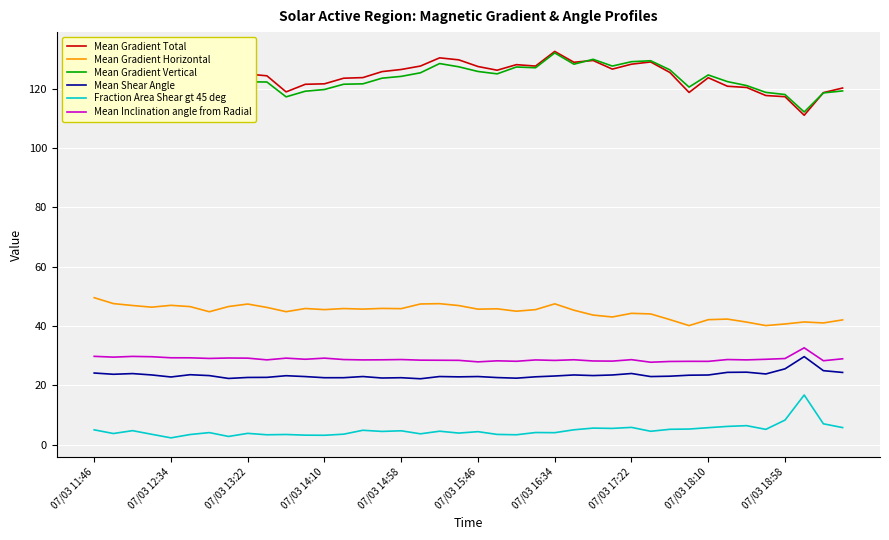

True or false: Fraction Area Shear gt 45 deg and Mean Inclination angle from Radial intersect in this chart.

False